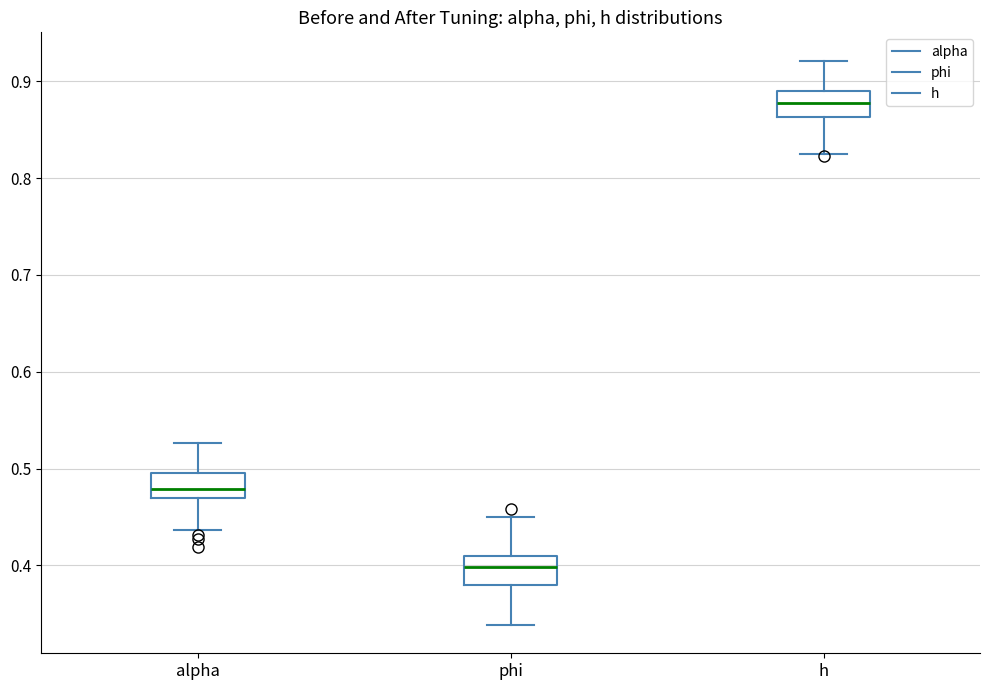

Reading left to right, transcribe this box plot: for each box, give where its median line is, the range the box spans, and where its two whiskers end, as read against the y-axis. The values are not printed on the chart, so give them approximately, as read against the axis.

alpha: median 0.48, box 0.47 to 0.49, whiskers 0.44 to 0.53
phi: median 0.40, box 0.38 to 0.41, whiskers 0.34 to 0.45
h: median 0.88, box 0.86 to 0.89, whiskers 0.83 to 0.92